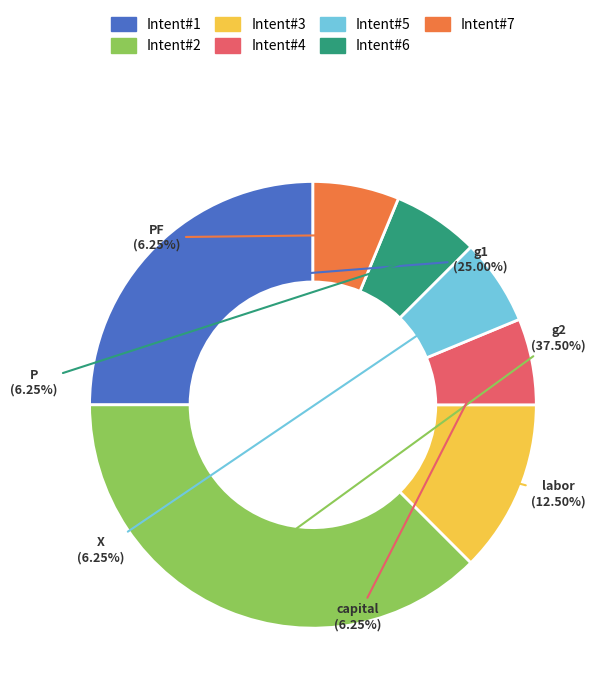

Does P account for over 50% of the chart?

No